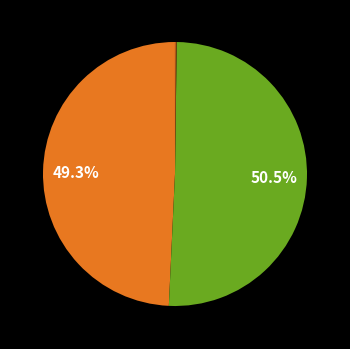

How many slices are in this pie chart?

5